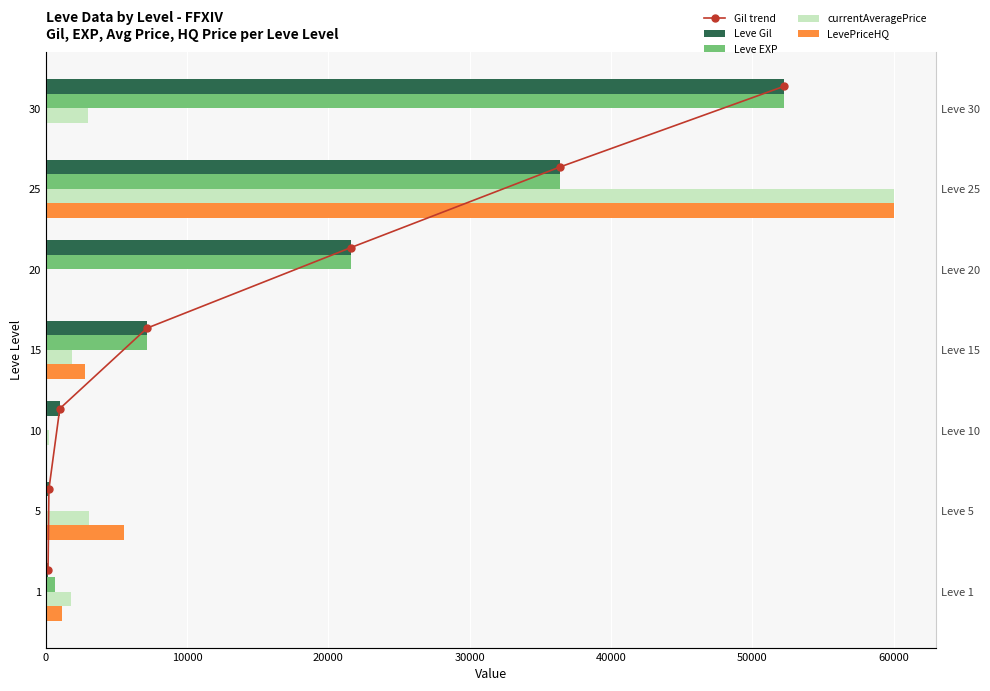

What is the total value across all series at 0?

3692.3